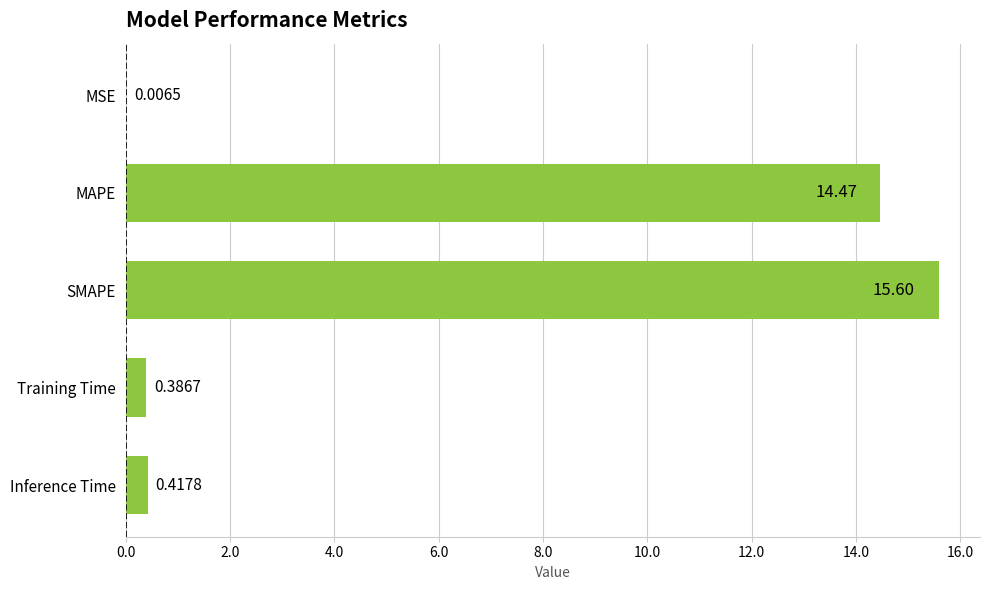

Between MSE and SMAPE, which is larger?

SMAPE